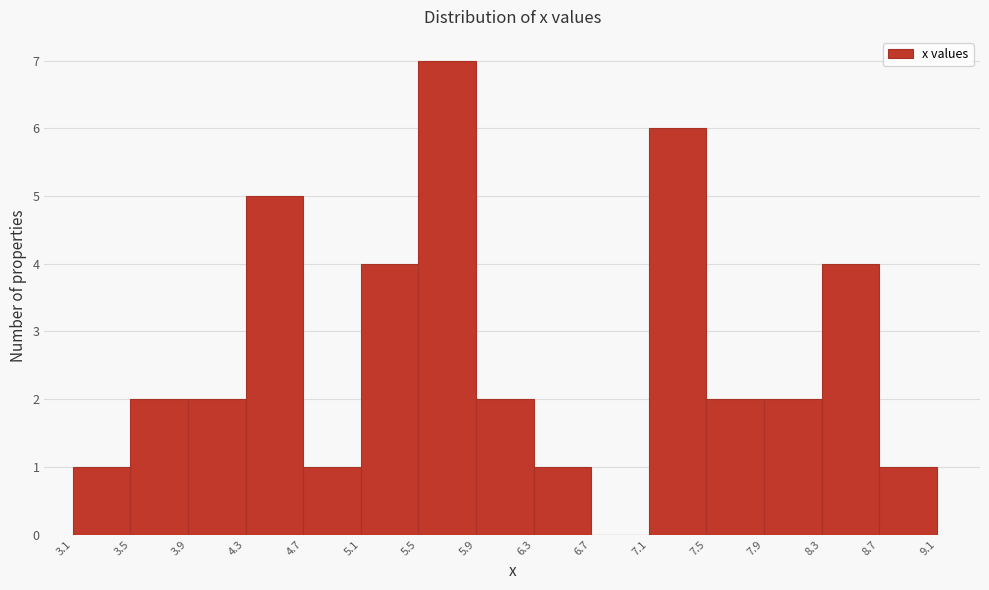

Reading left to right, list every bar in this chart as the range it spans on the x-axis followed by its height. The values are not printed on the chart, so give them approximately, as read against the axis.

3.1 to 3.5: 1
3.5 to 3.9: 2
3.9 to 4.3: 2
4.3 to 4.7: 5
4.7 to 5.1: 1
5.1 to 5.5: 4
5.5 to 5.9: 7
5.9 to 6.3: 2
6.3 to 6.7: 1
6.7 to 7.1: 0
7.1 to 7.5: 6
7.5 to 7.9: 2
7.9 to 8.3: 2
8.3 to 8.7: 4
8.7 to 9.1: 1